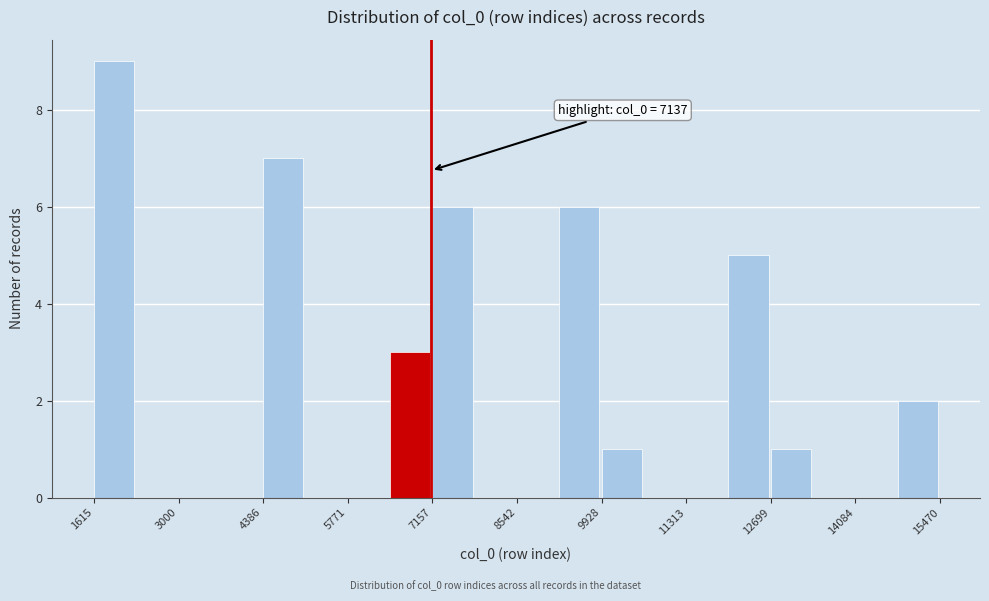

Around what value on the x-axis is the tallest bar? Give the approximate position of its centre, as read against the axis.

2000